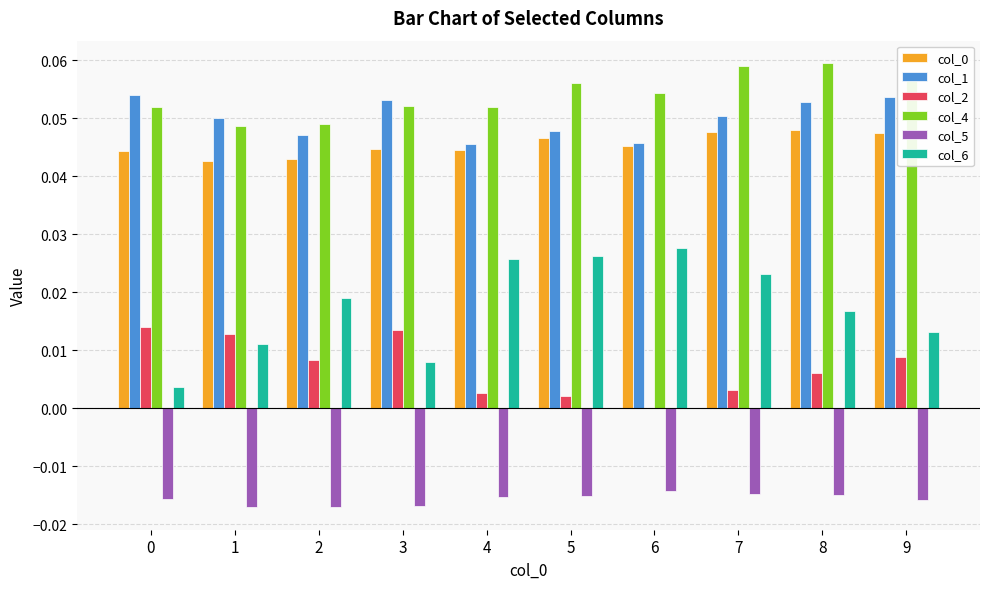

What is the total value across all series at 3?

0.2